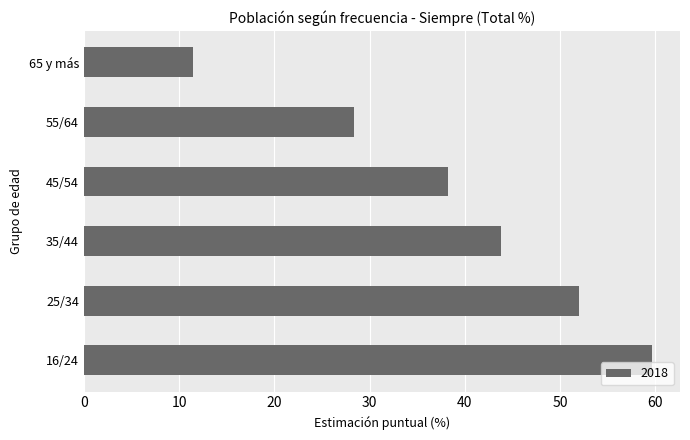

Rank the categories by value from lowest to highest.

65 y más, 55/64, 45/54, 35/44, 25/34, 16/24